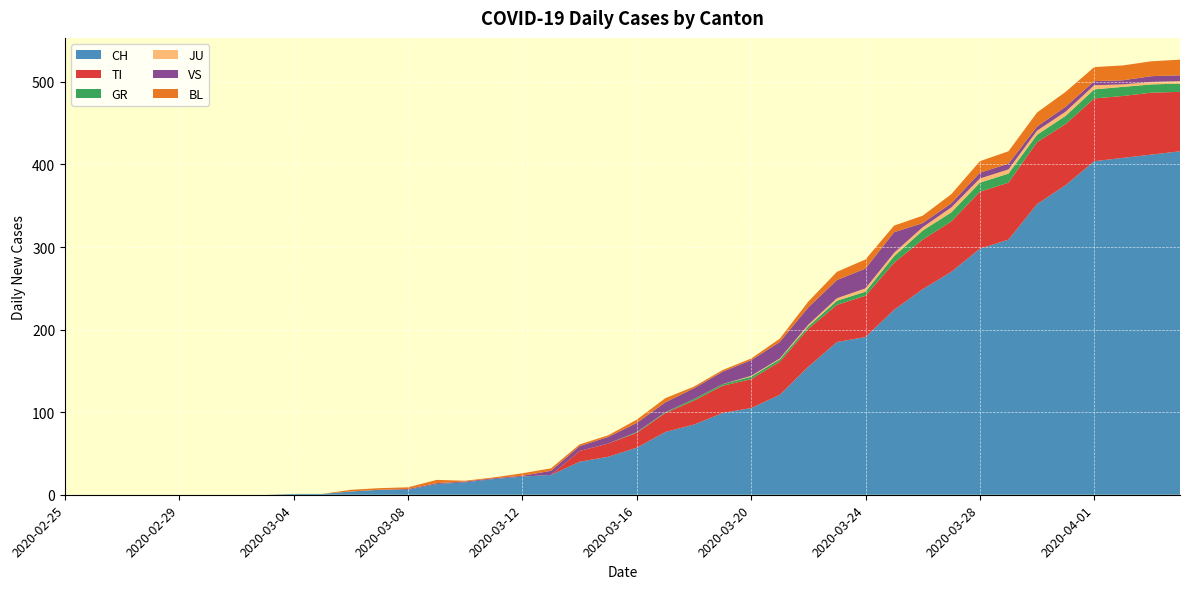

Reading left to right, list all the values displayed in this chart.

CH: 0	0	0	0	0	0	0	0	1	1	4	6	6	13	15	19	22	24	40	46	57	76	85	99	105	121	155	185	191	224	249	270	298	309	352	375	404	408	412	416
TI: 0	0	0	0	0	0	0	0	0	0	0	0	0	0	0	0	0	0	13	16	18	23	29	33	35	40	46	45	50	57	60	61	69	69	75	74	76	75	75	72
GR: 0	0	0	0	0	0	0	0	0	0	0	0	0	0	0	0	0	0	0	0	1	1	2	2	3	3	3	5	5	8	11	11	11	11	9	10	11	11	10	10
JU: 0	0	0	0	0	0	0	0	0	0	0	0	0	0	0	0	0	0	0	0	0	0	0	0	1	1	2	3	4	4	4	6	5	5	5	5	5	3	3	3
VS: 0	0	0	0	0	0	0	0	0	0	0	0	1	1	1	1	1	5	6	8	11	12	13	15	19	20	21	22	24	25	5	5	7	7	5	6	5	5	7	7
BL: 0	0	0	0	0	0	0	0	0	0	2	2	2	4	1	1	3	3	2	2	4	5	2	2	2	4	7	10	11	8	9	11	14	15	17	18	17	18	18	19